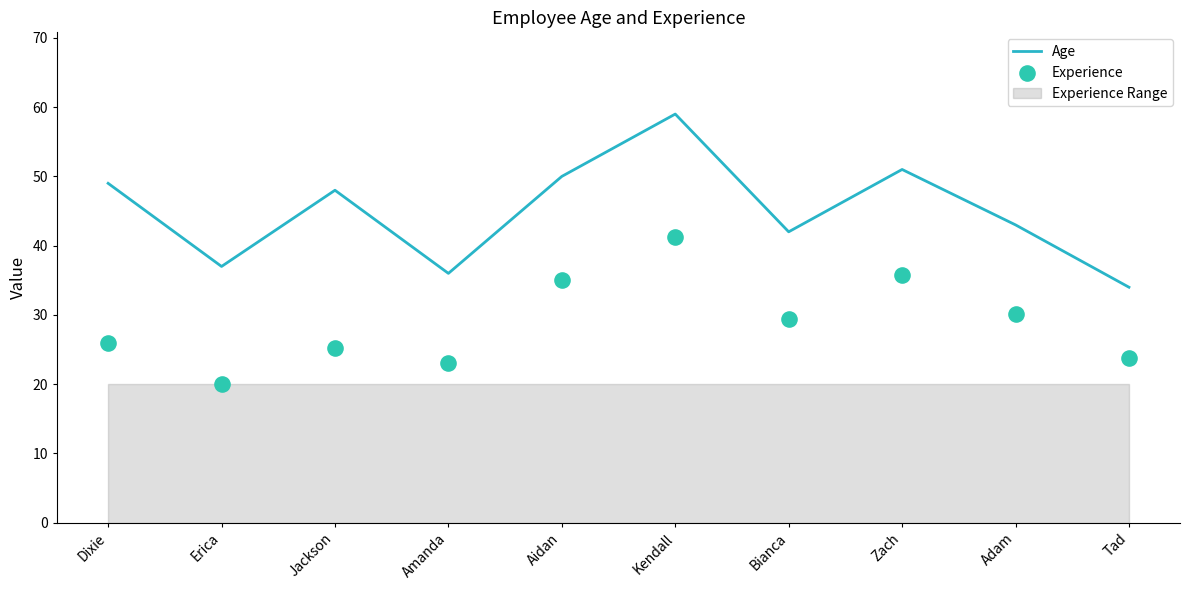

Which series reaches the minimum Y coordinate?

Experience